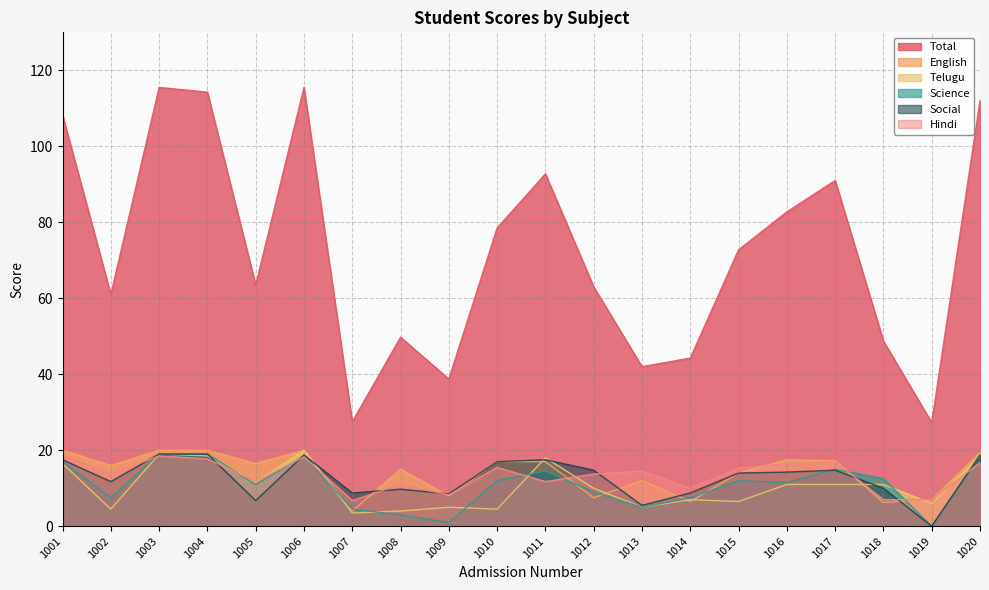

Reading left to right, extract all data points from this chart.

Total: 1001=108.2	1002=61.0	1003=115.5	1004=114.2	1005=63.5	1006=115.5	1007=27.5	1008=49.8	1009=38.8	1010=78.5	1011=92.8	1012=63.0	1013=42.0	1014=44.2	1015=72.8	1016=82.8	1017=91.0	1018=48.8	1019=27.2	1020=112.0
English: 1001=20.0	1002=16.0	1003=20.0	1004=20.0	1005=16.5	1006=20.0	1007=4.0	1008=15.0	1009=8.0	1010=17.0	1011=17.0	1012=7.5	1013=12.0	1014=6.5	1015=14.0	1016=17.5	1017=17.2	1018=6.2	1019=7.0	1020=19.5
Telugu: 1001=16.5	1002=4.5	1003=19.0	1004=18.5	1005=11.5	1006=20.0	1007=3.5	1008=4.0	1009=5.0	1010=4.5	1011=18.0	1012=10.0	1013=5.0	1014=7.0	1015=6.5	1016=11.0	1017=11.0	1018=11.0	1019=6.0	1020=18.5
Science: 1001=17.0	1002=7.5	1003=19.0	1004=19.0	1005=11.0	1006=18.5	1007=4.5	1008=3.0	1009=1.0	1010=12.0	1011=14.5	1012=9.0	1013=5.0	1014=7.5	1015=12.0	1016=11.5	1017=15.0	1018=12.5	1019=0.0	1020=18.5
Social: 1001=17.5	1002=11.8	1003=19.0	1004=19.0	1005=6.8	1006=18.8	1007=8.8	1008=9.8	1009=8.5	1010=17.0	1011=17.5	1012=14.8	1013=5.5	1014=8.8	1015=14.0	1016=14.2	1017=14.8	1018=10.0	1019=0.0	1020=18.8
Hindi: 1001=18.8	1002=13.8	1003=18.5	1004=17.8	1005=11.8	1006=18.2	1007=6.8	1008=11.0	1009=8.2	1010=15.5	1011=11.8	1012=13.8	1013=14.5	1014=10.0	1015=15.2	1016=16.5	1017=17.0	1018=7.0	1019=7.0	1020=16.8